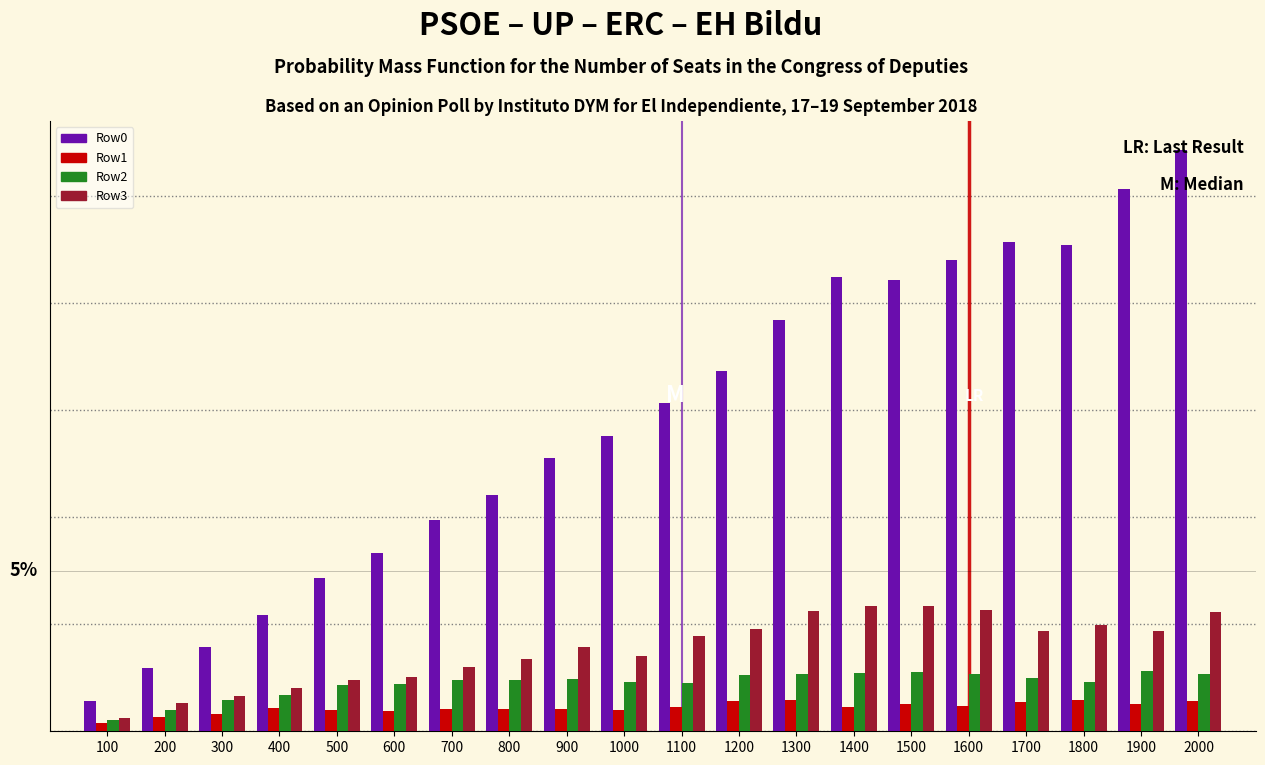

Does the chart contain any negative values?

No